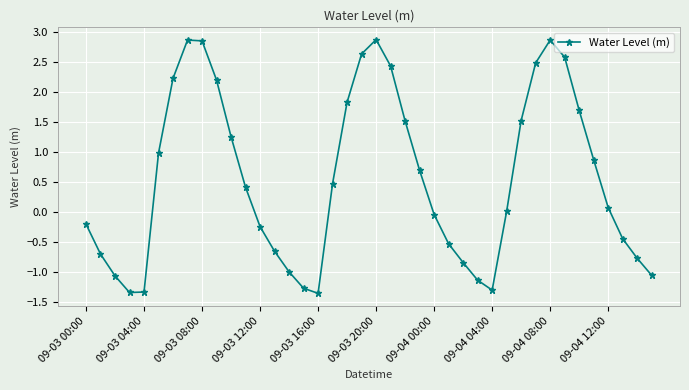

Is this an area chart (filled region under the line)?

No